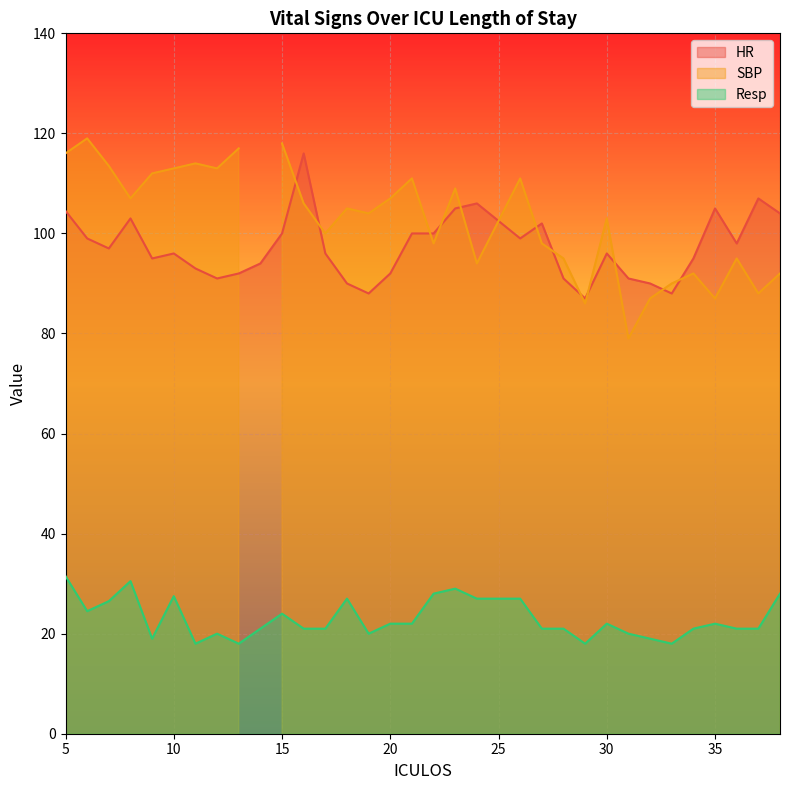

What is the minimum value for HR?

87.0